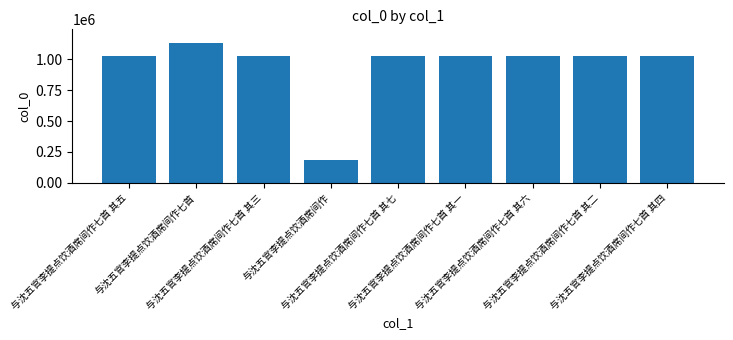

What is the maximum value shown in the chart?

1130035